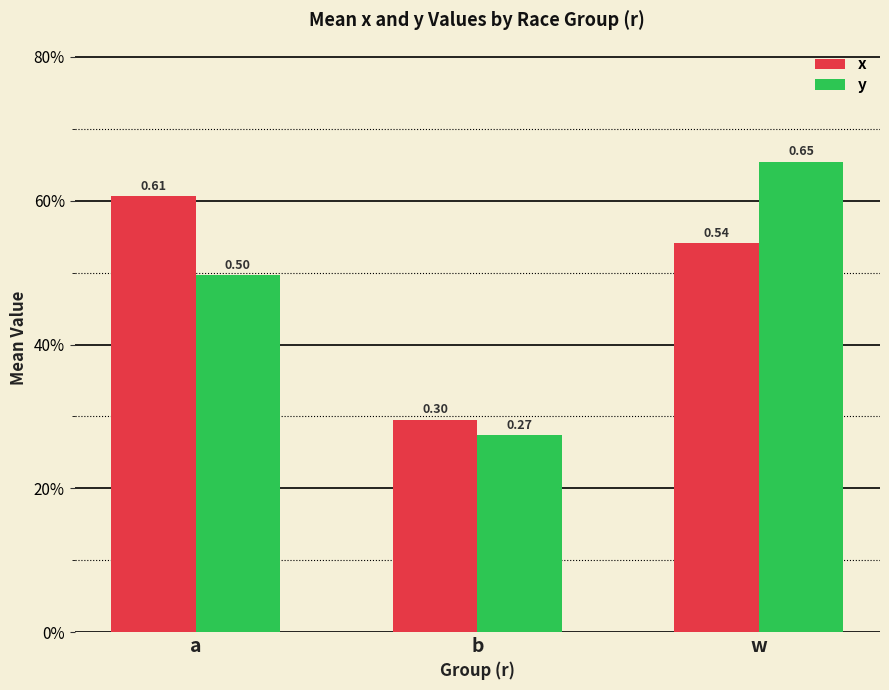

Reading left to right, extract all data points from this chart.

x: a=0.6	b=0.3	w=0.5
y: a=0.5	b=0.3	w=0.7